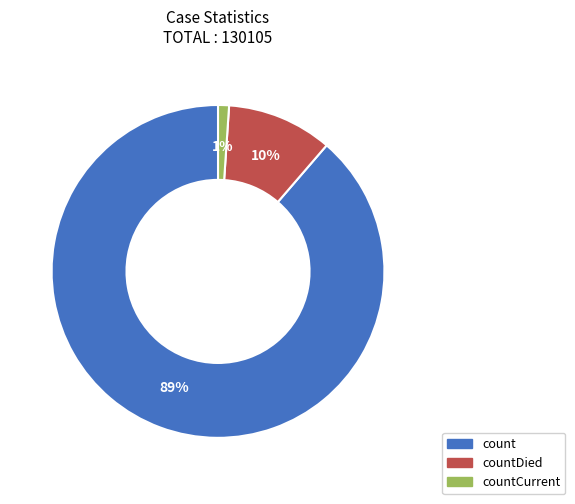

Does any single category account for the majority?

Yes